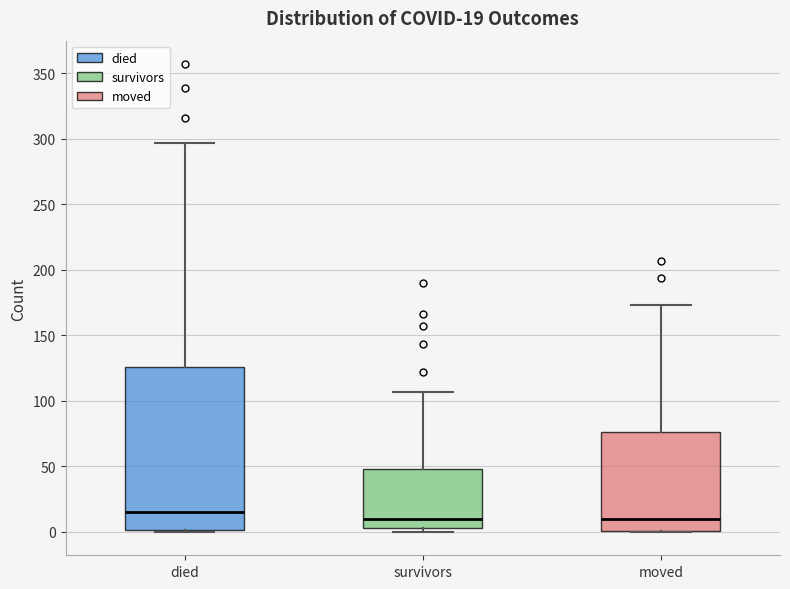

Which box is the tallest, from its lower edge to its upper edge?

died